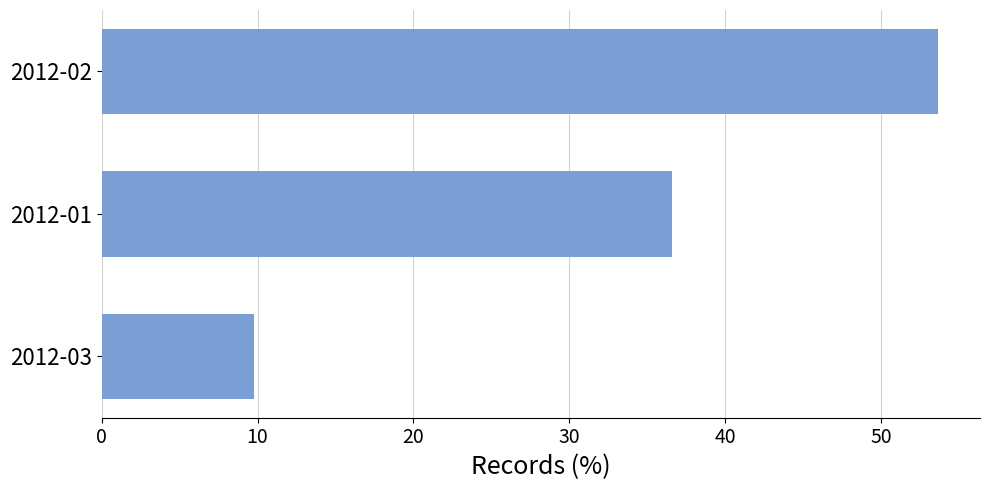

Count the number of categories in the chart.

3